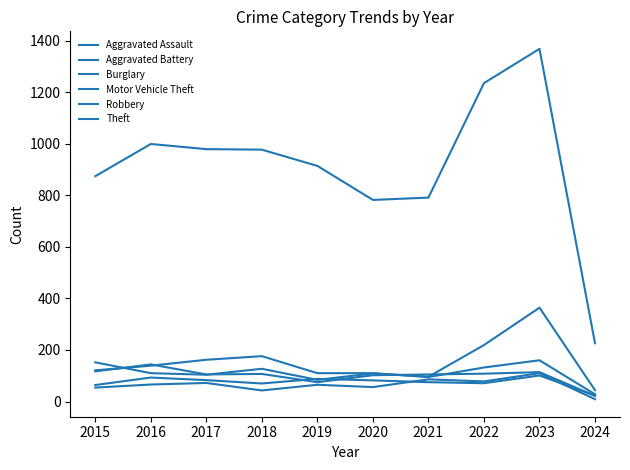

How many interior local peaks does the Theft series have?

2